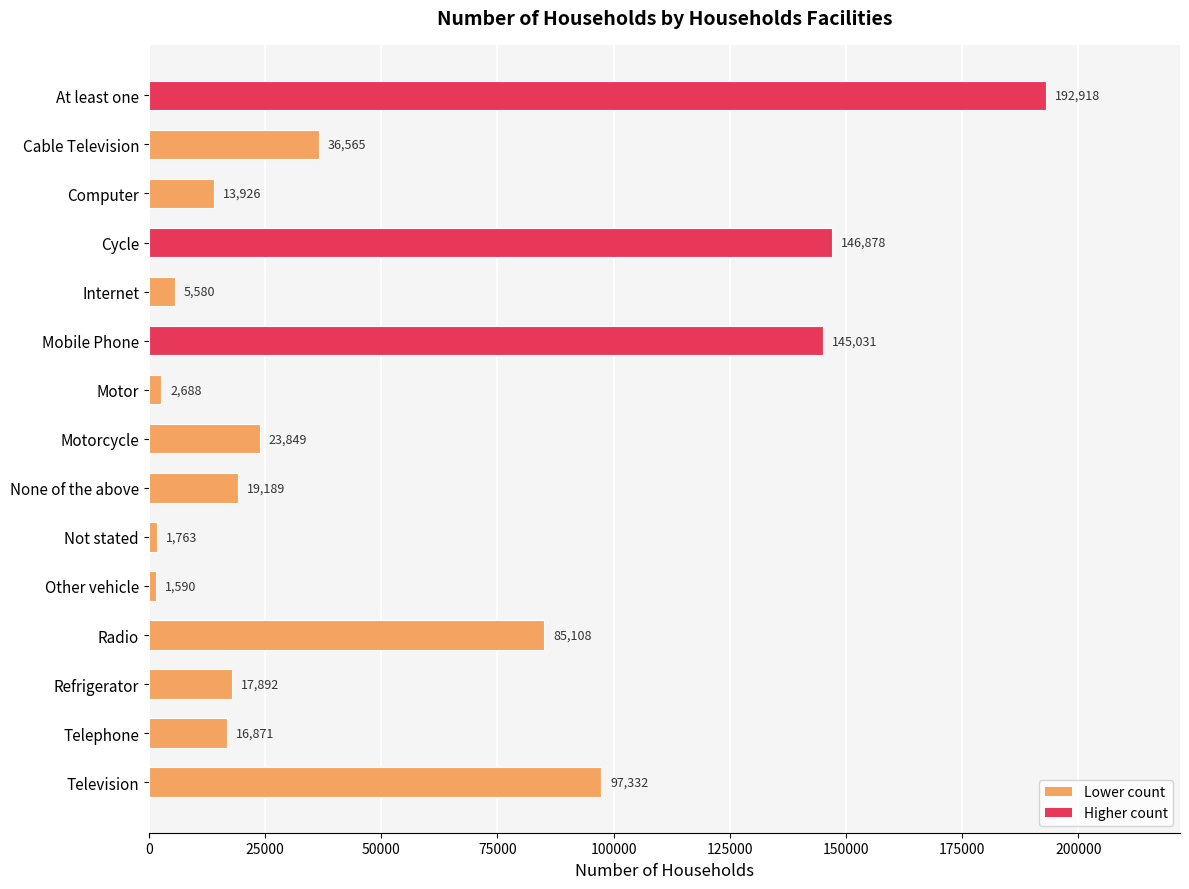

What is the value of the 2nd bar from the top?

36565